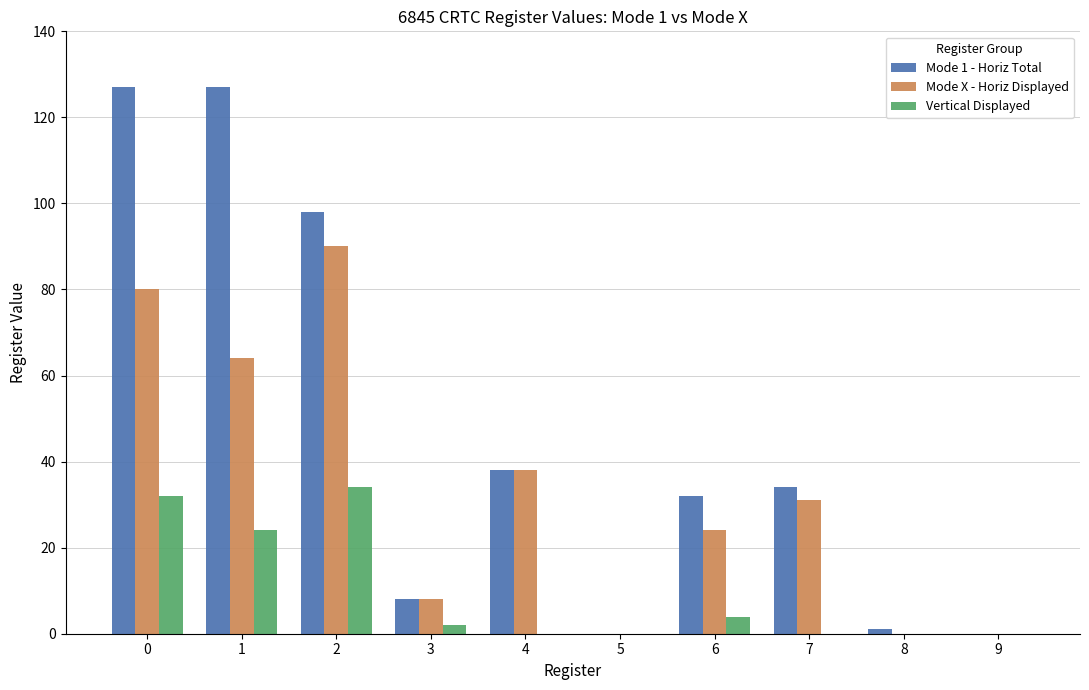

Which series changed the most between 1 and 4?

Mode 1 - Horiz Total